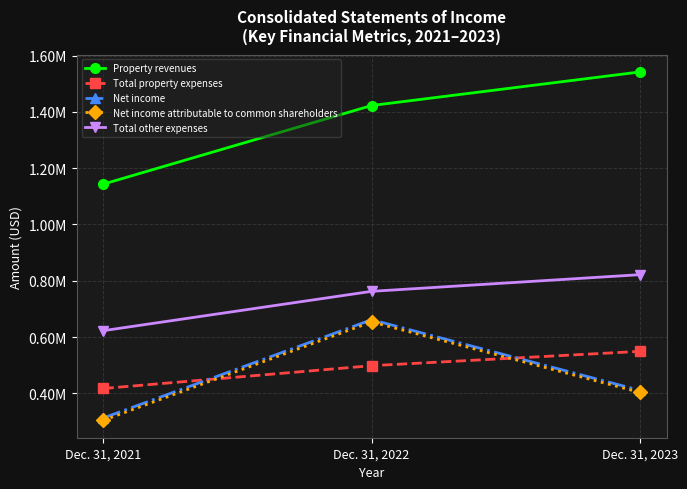

Reading left to right, list all the values displayed in this chart.

Property revenues: Dec. 31, 2021=1143585	Dec. 31, 2022=1422756	Dec. 31, 2023=1542027
Total property expenses: Dec. 31, 2021=417025	Dec. 31, 2022=498081	Dec. 31, 2023=548920
Net income: Dec. 31, 2021=312376	Dec. 31, 2022=661508	Dec. 31, 2023=410553
Net income attributable to common shareholders: Dec. 31, 2021=303907	Dec. 31, 2022=653613	Dec. 31, 2023=403309
Total other expenses: Dec. 31, 2021=622576	Dec. 31, 2022=762337	Dec. 31, 2023=821535